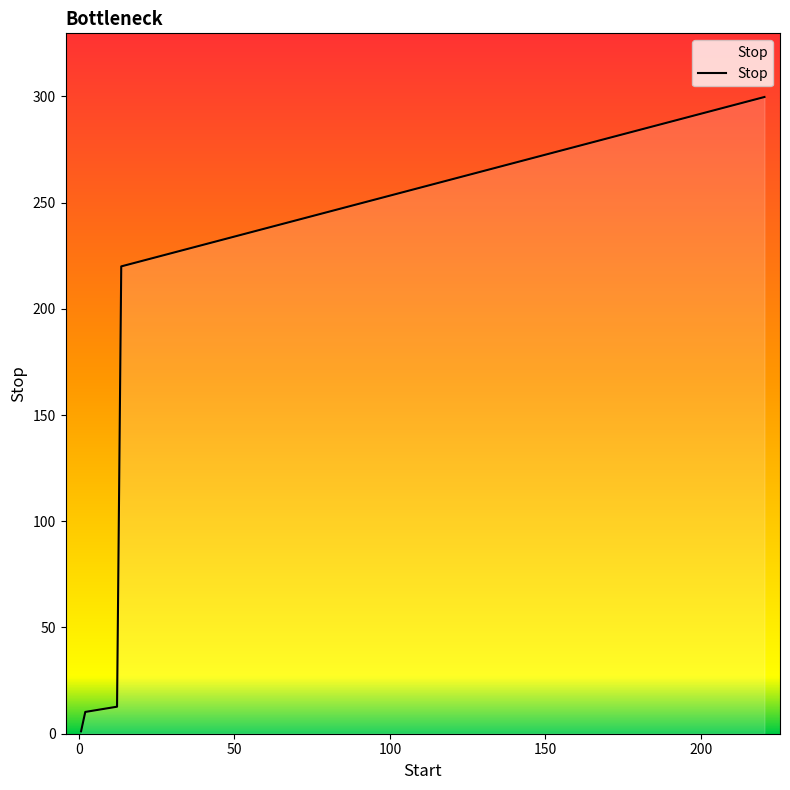

True or false: there are more than 1 points higher than both neighbors.

False